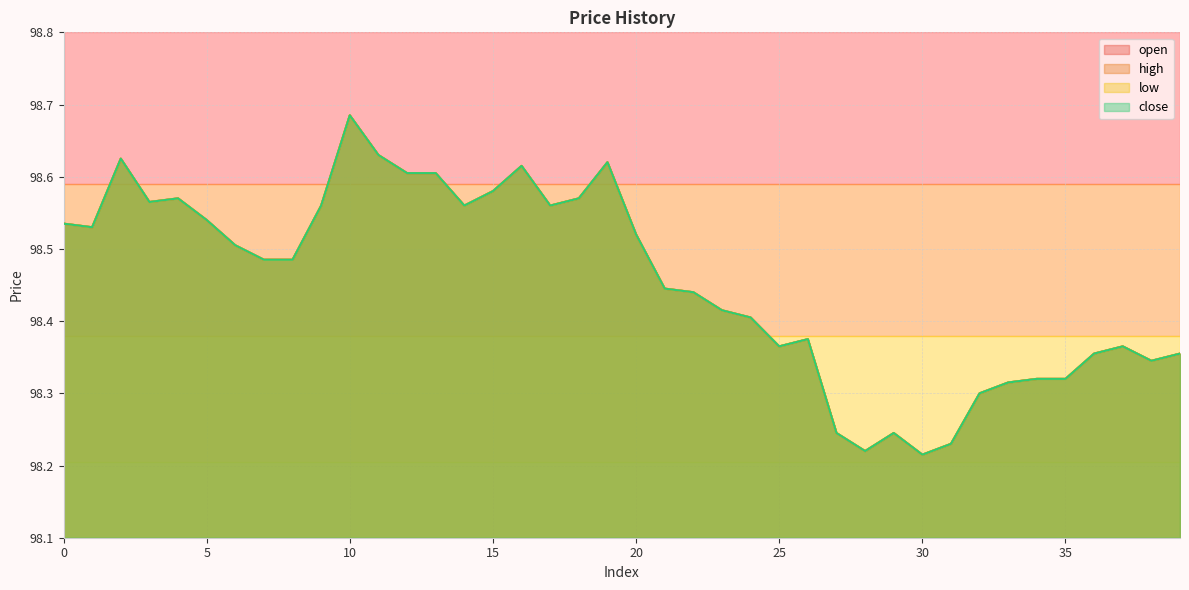

What are all the series names shown in the legend?

open, high, low, close